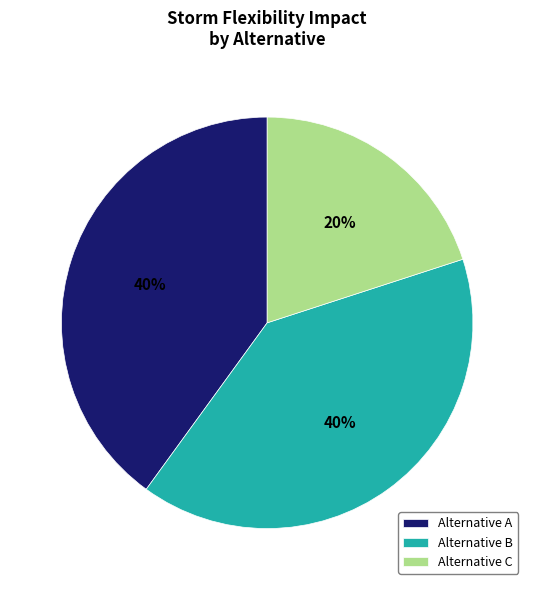

True or false: Alternative C accounts for 20% of the total.

True